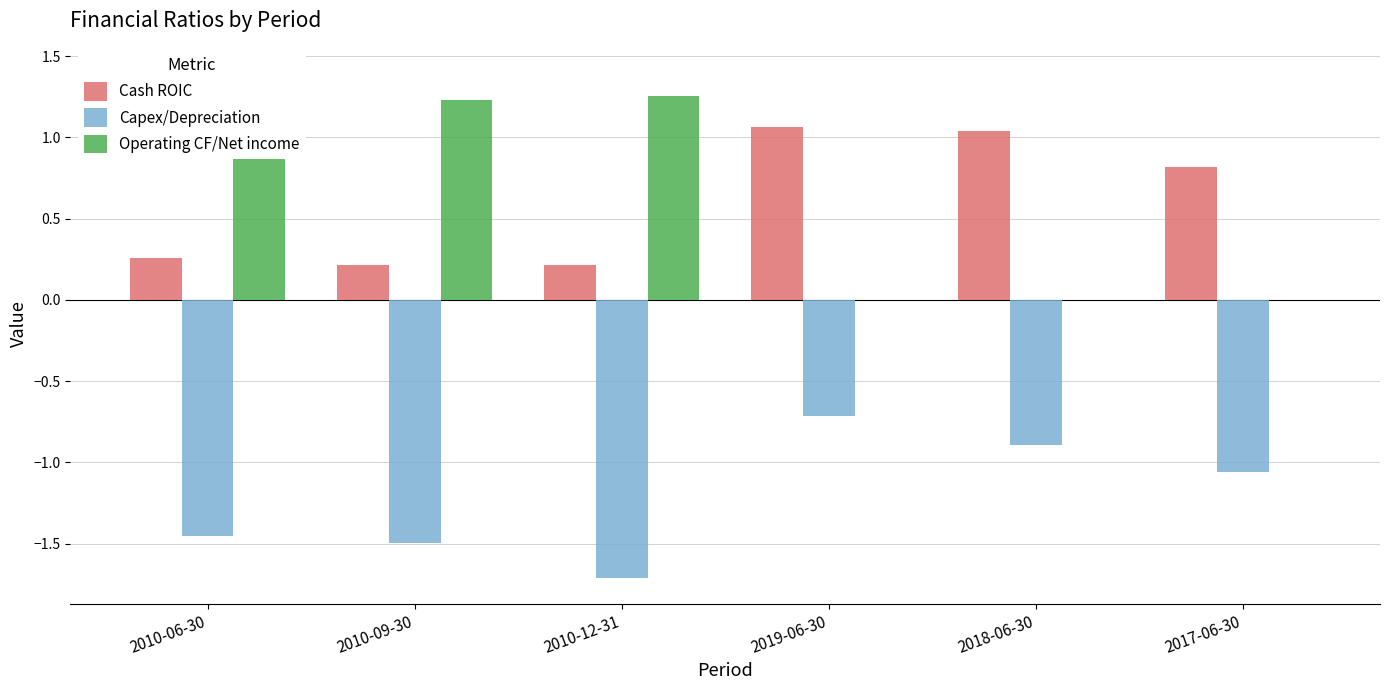

Count the Operating CF/Net income values in the range 0 to 1.

3